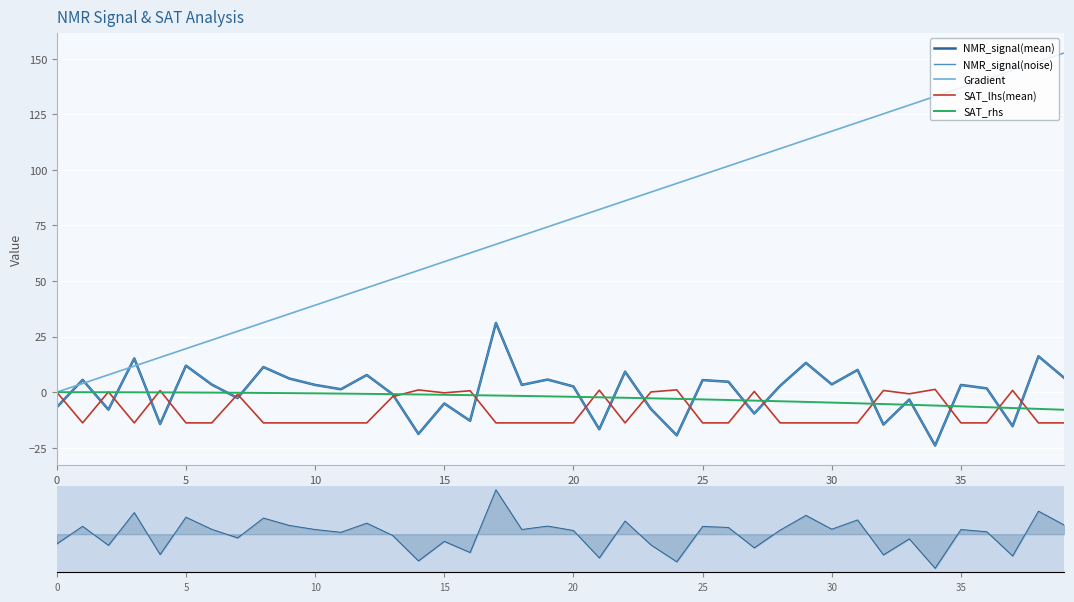

Count the number of categories in the chart.

40